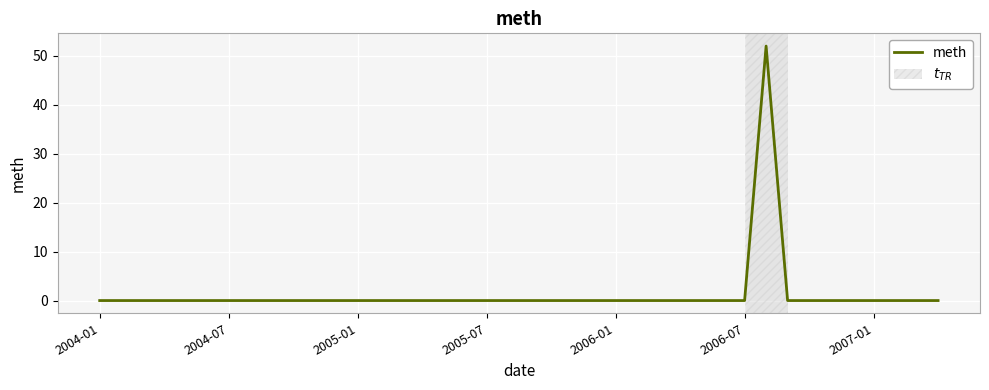

What is the difference between the maximum and minimum values?

52